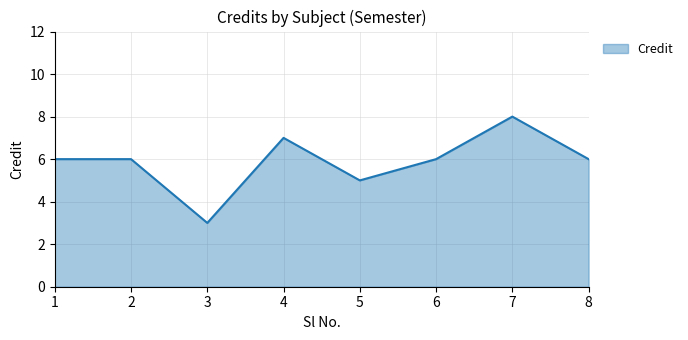

What is the maximum value shown in the chart?

8